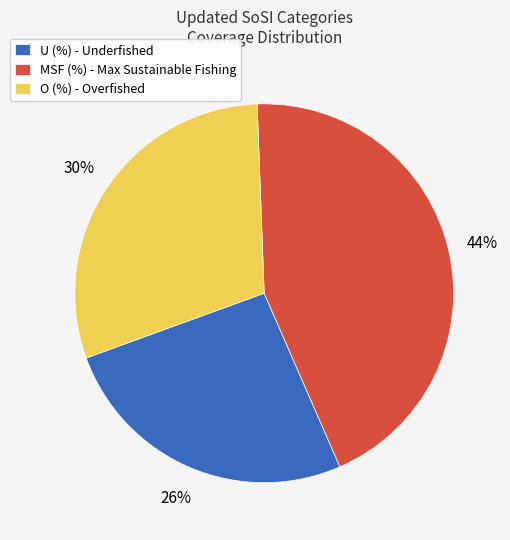

Is there a majority slice in this chart?

No